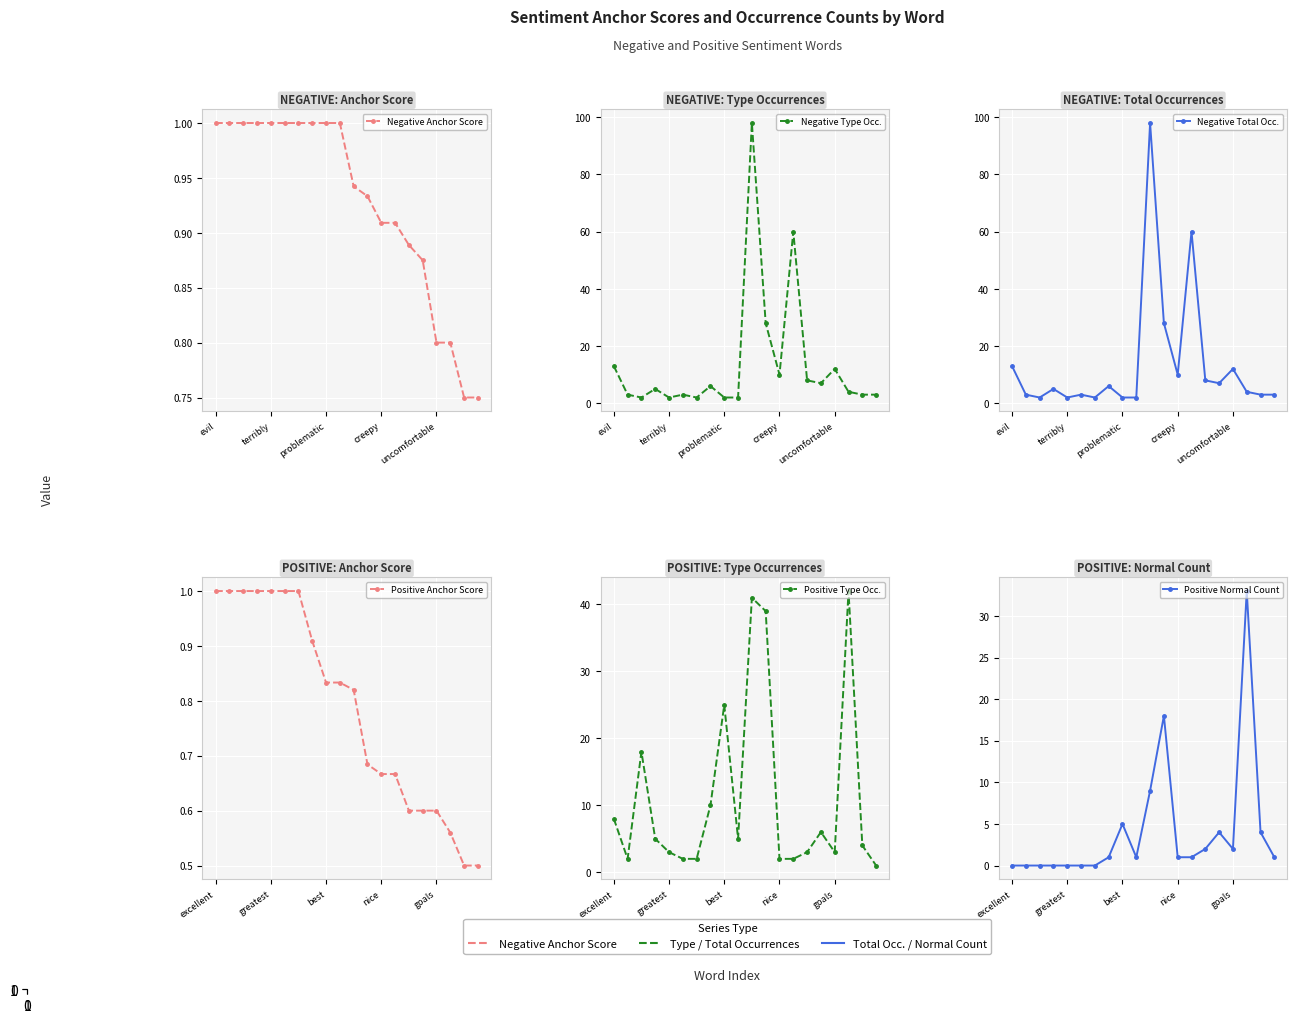

What is the value of the Positive Anchor Score point at the 19th from the left?

0.5